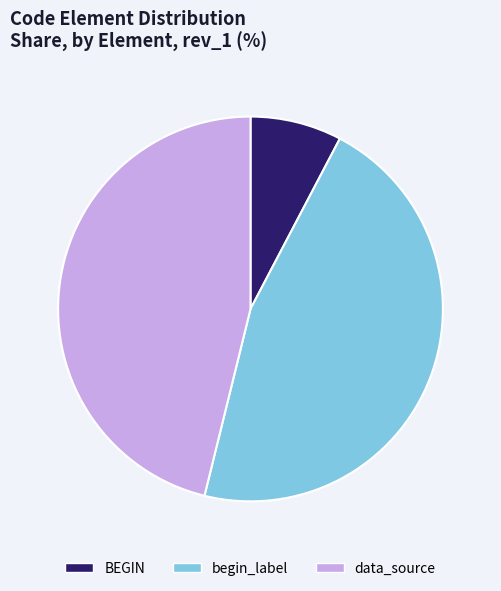

Which has a higher value, begin_label or BEGIN?

begin_label